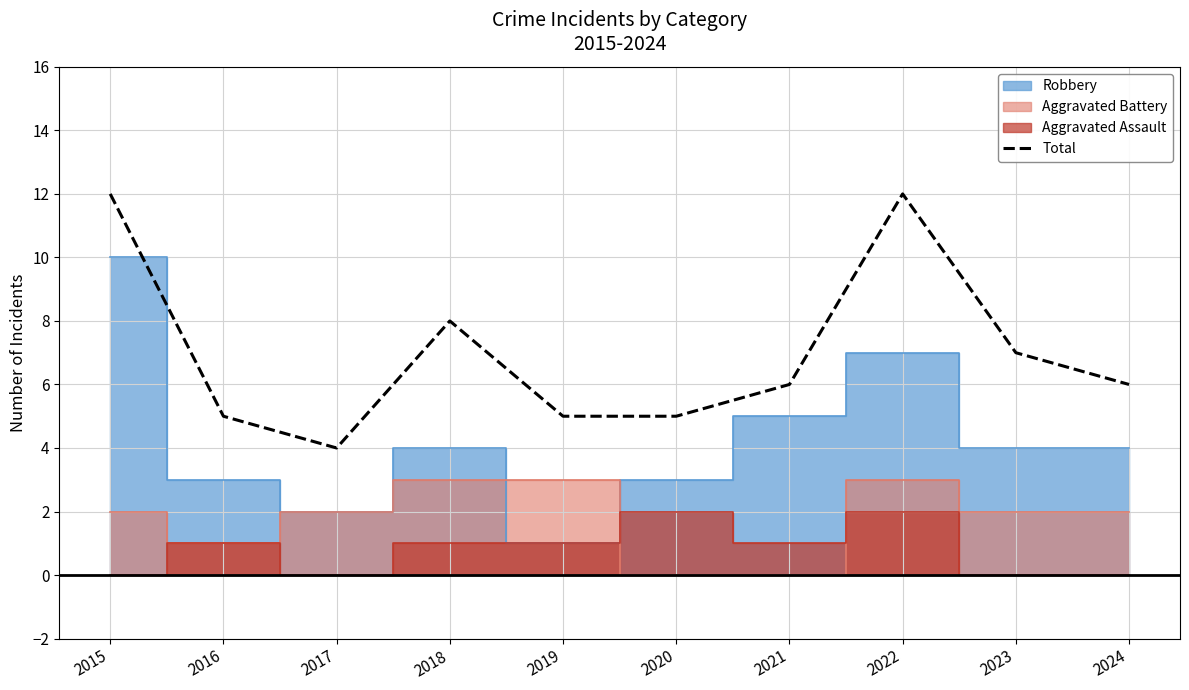

What is the approximate value at 2020?

5